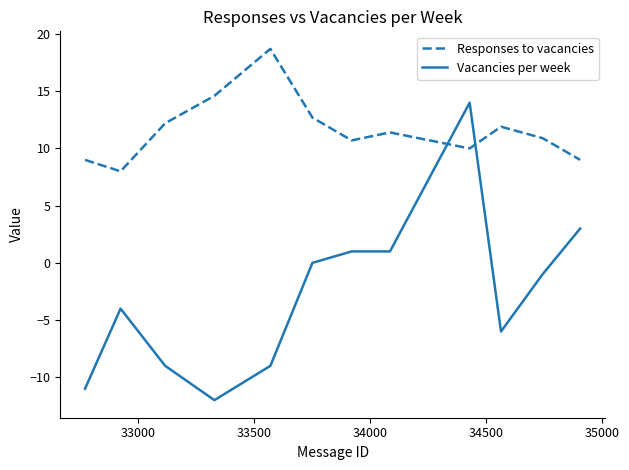

What is the difference between the maximum and minimum values in the Vacancies per week series?

26.0